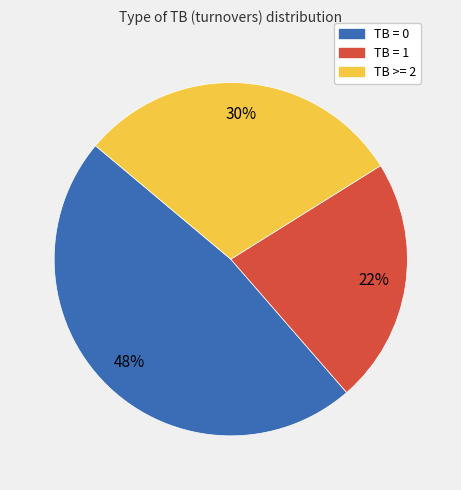

Is it true that TB = 1 is 39% of the pie?

False